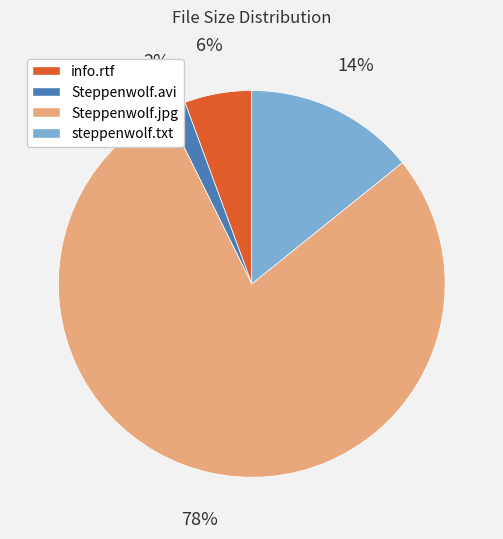

To the nearest percent, what is the average slice percentage?

25%